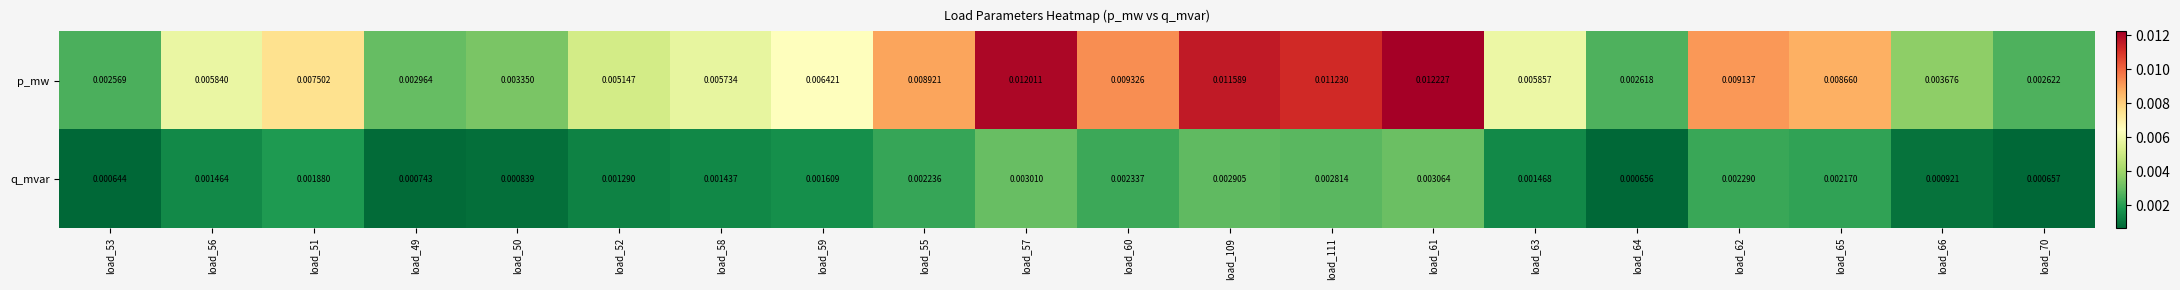

Between load_50 and load_59, which series saw the biggest shift?

p_mw